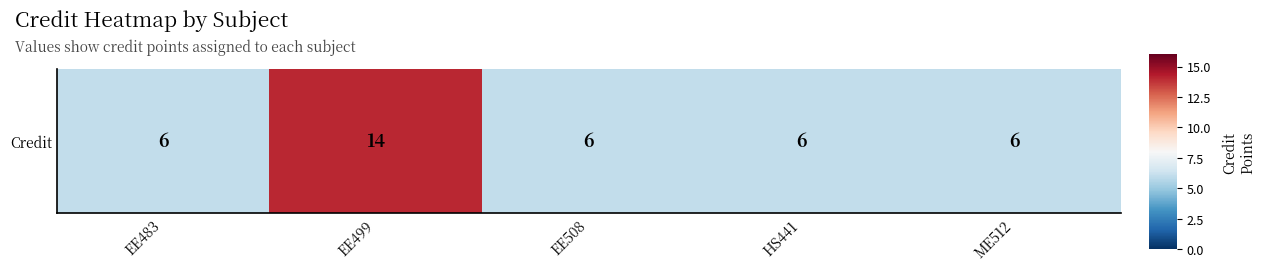

What is the sum of all values?

38